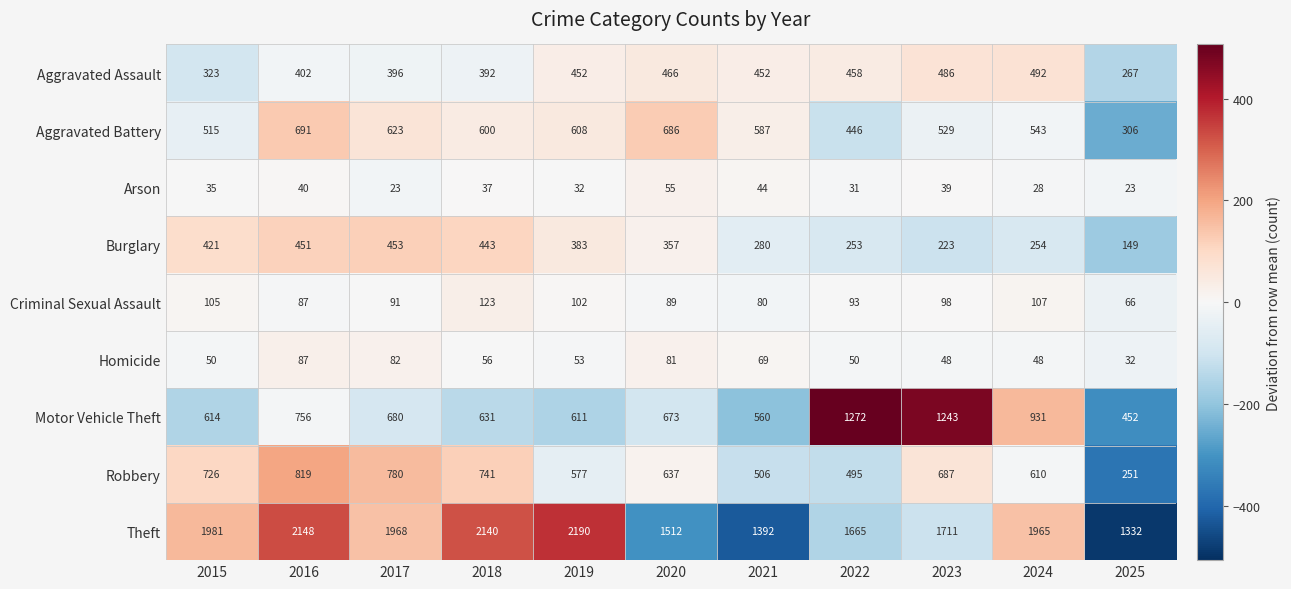

What is the difference between the maximum and minimum values in the Criminal Sexual Assault series?

57